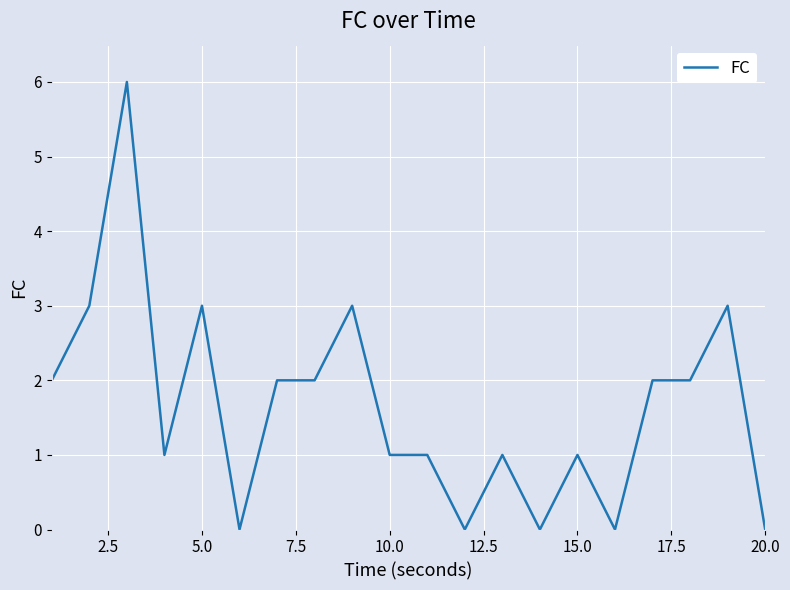

True or false: the data has more than 1 interior local peaks.

True